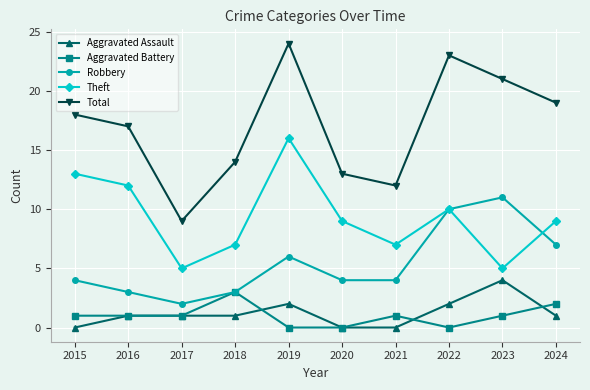

How many interior local peaks does the Total series have?

2